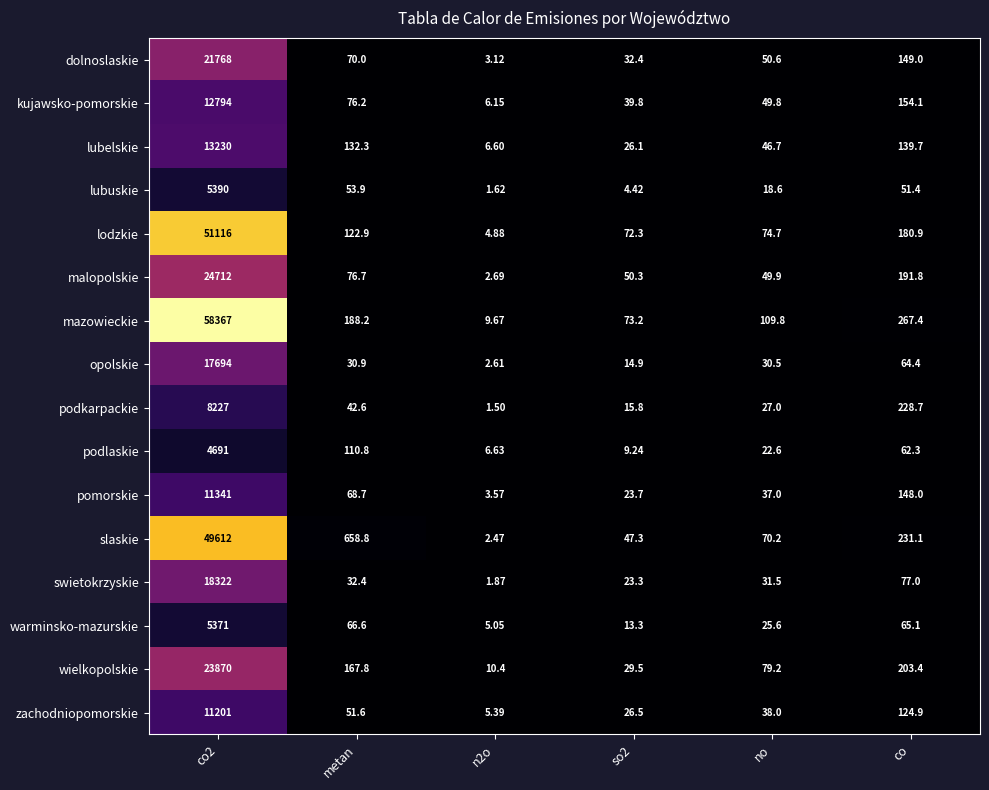

At which label is podkarpackie closest to 4114?

co